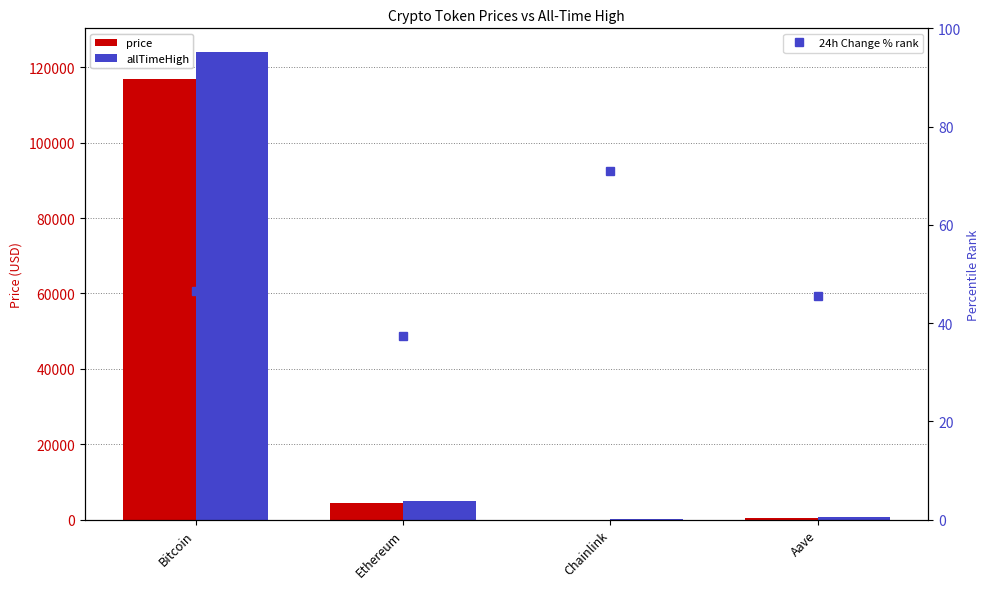

At Bitcoin, list the series in order from largest to smallest.

allTimeHigh, price, 24h Change % rank